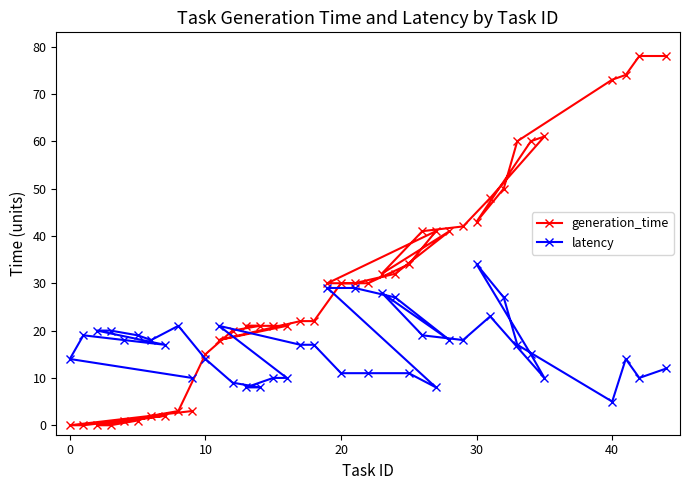

Reading right to left, transcribe all the data shown in this chart.

generation_time: 78	78	74	73	61	60	60	50	48	43	42	41	41	41	34	32	32	30	30	30	30	22	22	21	21	21	21	20	18	15	3	3	2	2	1	1	0	0	0	0
latency: 12	10	14	5	10	15	17	27	23	34	18	18	8	19	11	27	28	11	29	11	29	17	17	10	10	8	8	9	21	14	10	21	17	18	19	18	20	20	19	14